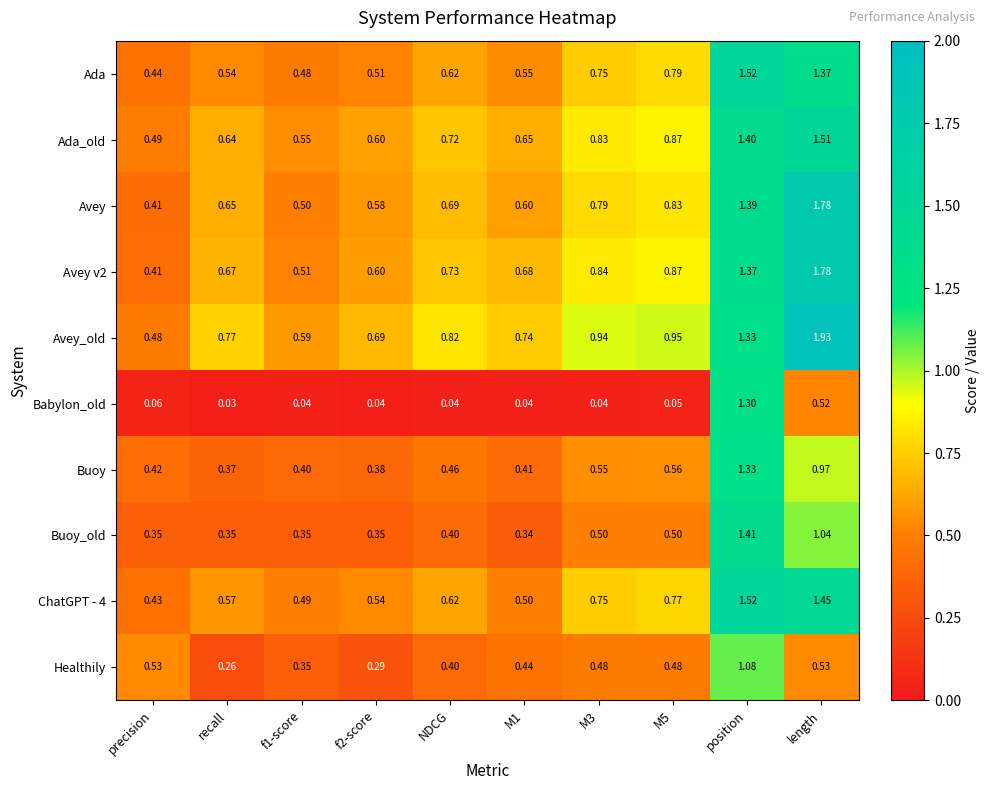

At which label does Buoy_old reach its peak?

position